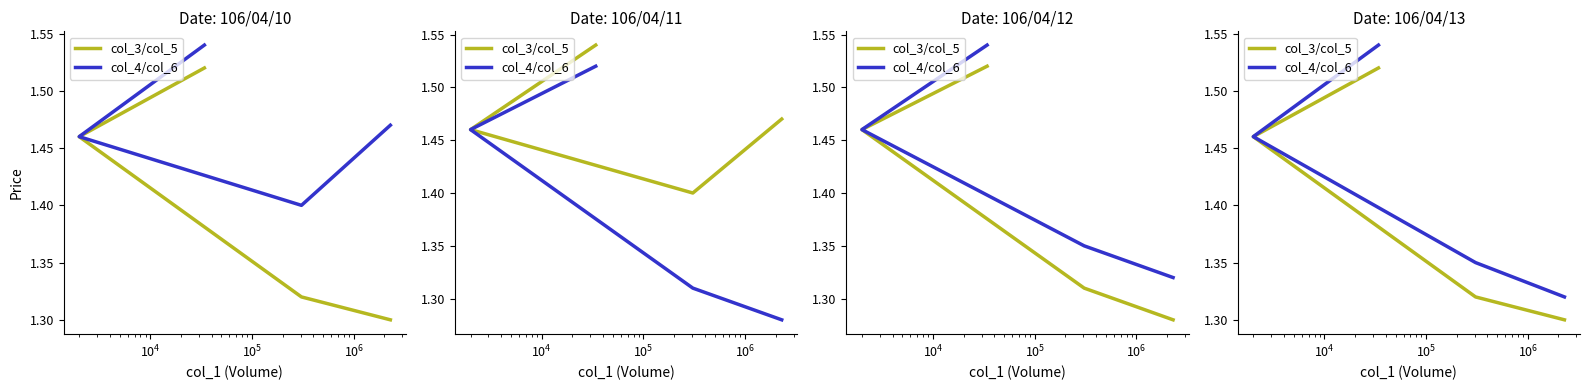

At which label is col_3/col_5 closest to 1?

$\mathdefault{10^{5}}$